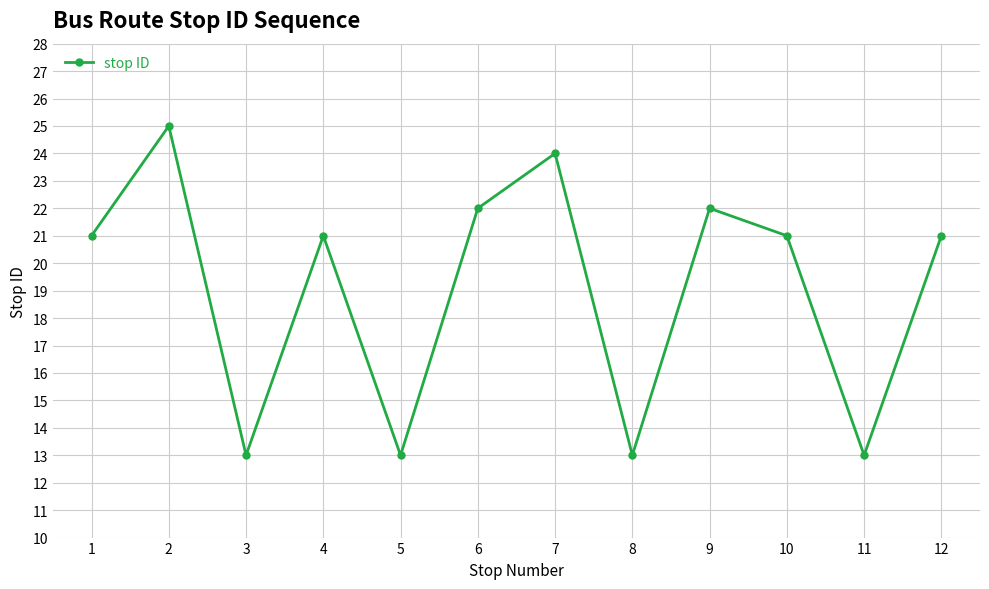

Approximately how many times larger is the value at 3 compared to 5?

1.0